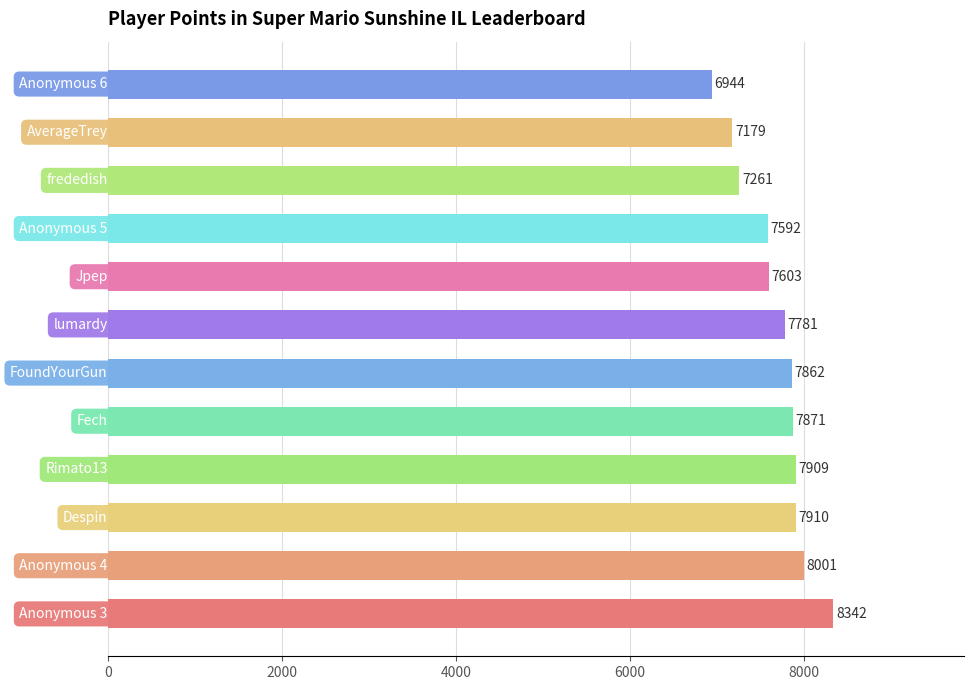

Reading bottom to top, transcribe all the data shown in this chart.

8342	8001	7910	7909	7871	7862	7781	7603	7592	7261	7179	6944